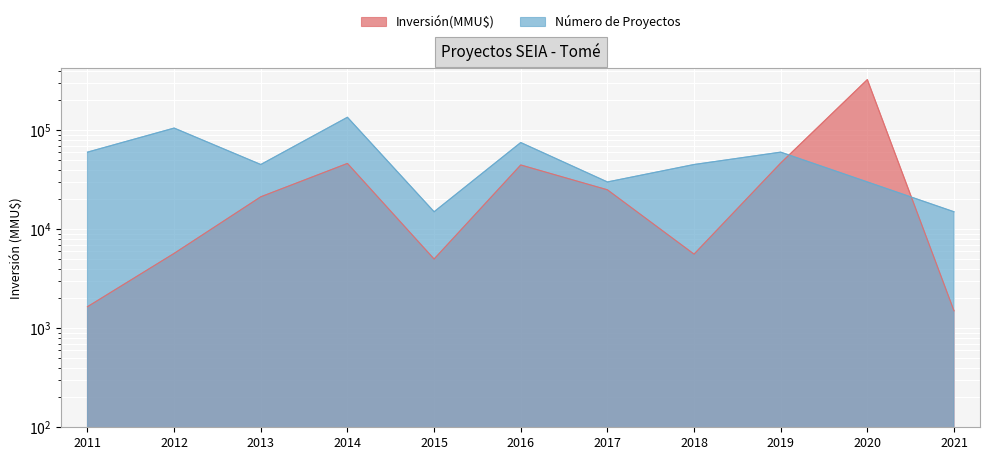

At which label is Número de Proyectos closest to 75000?

2016